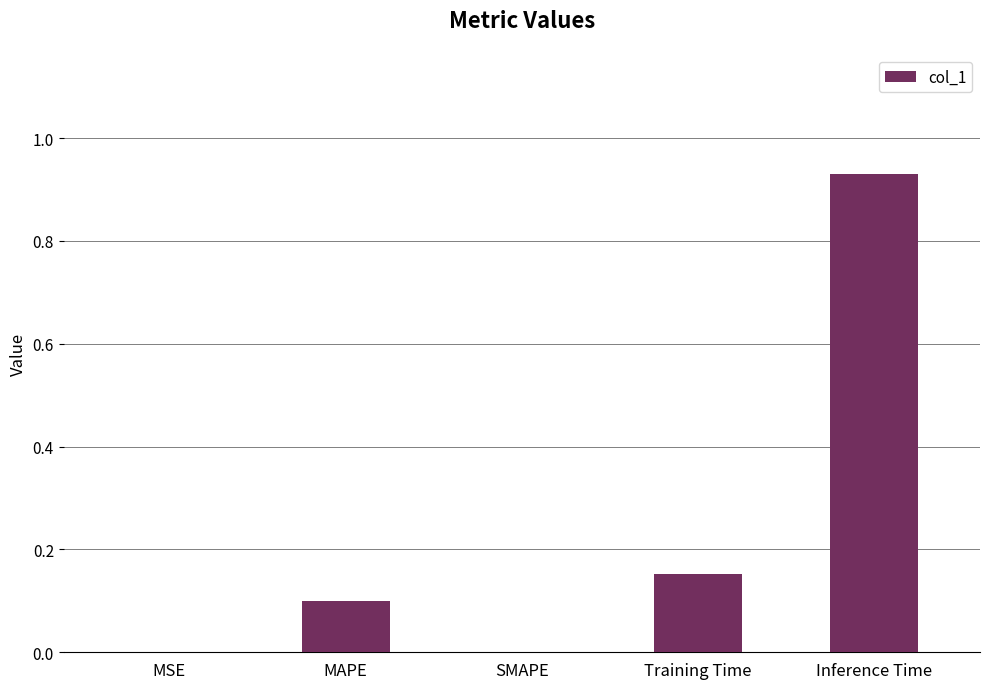

Between MSE and Training Time, which is larger?

Training Time